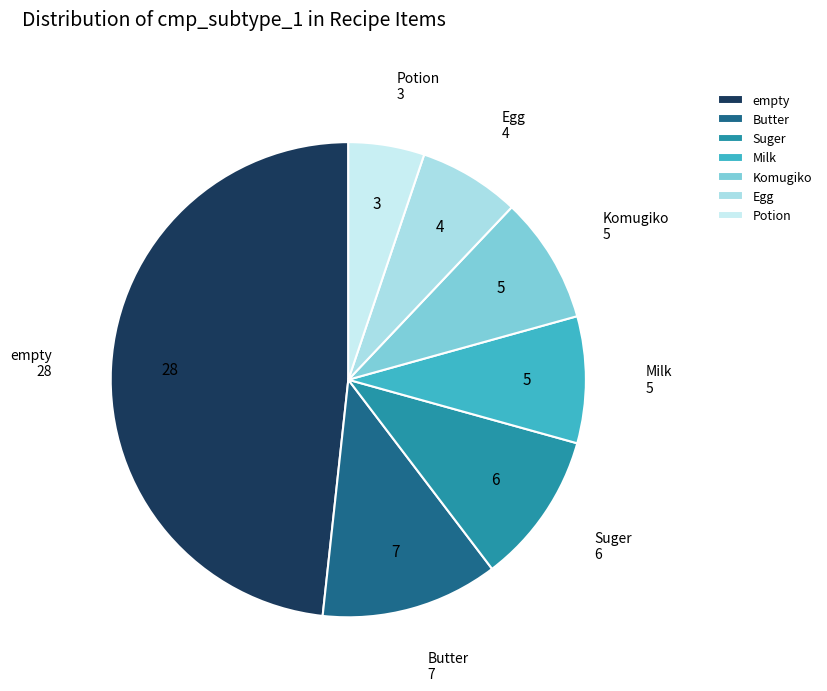

Which category has the biggest portion of the pie?

empty